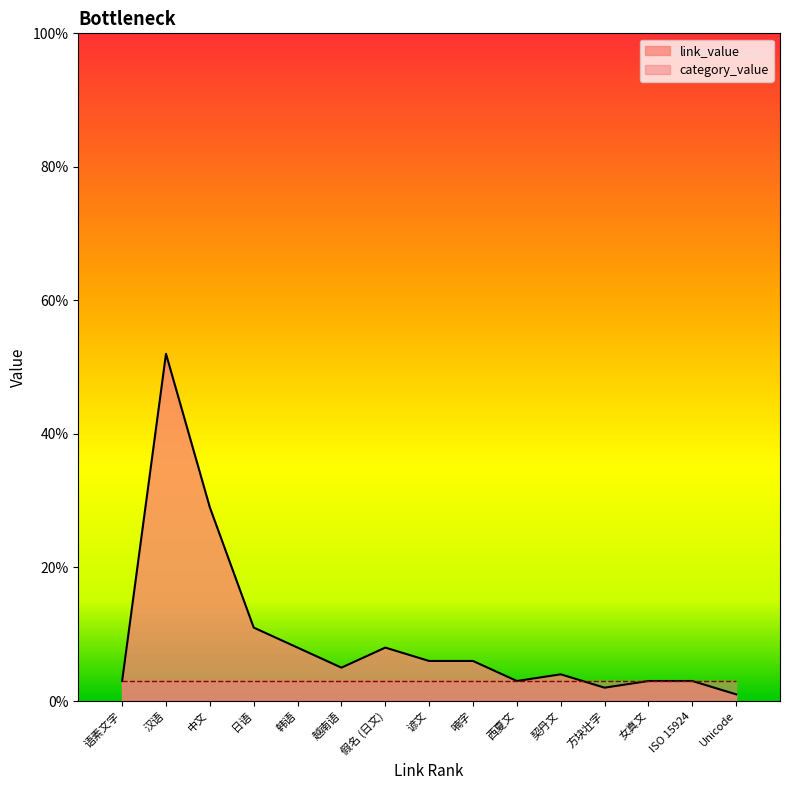

What is the value of the category_value point at the 14th from the left?

3